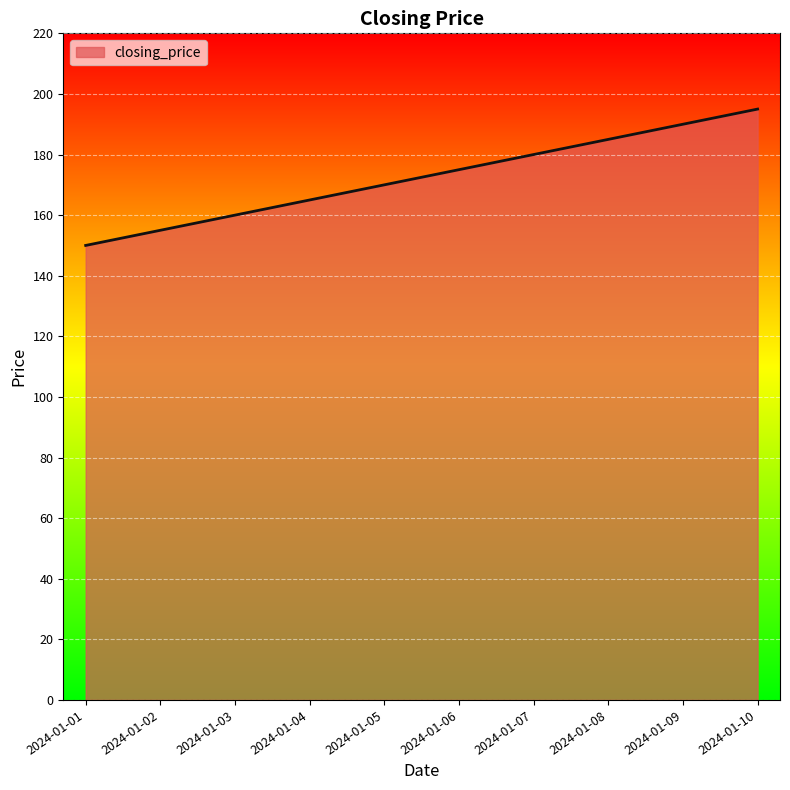

What is the difference between the values at 2024-01-06 and 2024-01-07?

5